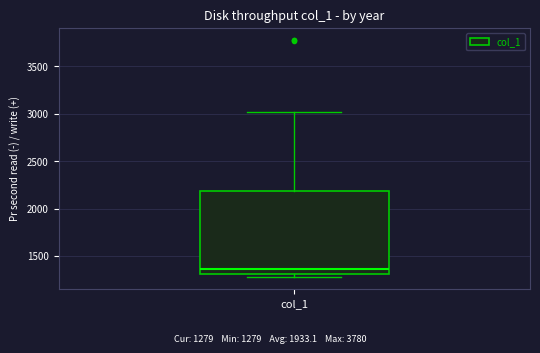

Read this box plot against the y-axis: the position of the median line, the range covered by the box, and the ends of both whiskers. The values are not printed on the chart, so give them approximately, as read against the axis.

median 1350, box 1300 to 2200, whiskers 1300 (just below the box's lower edge) to 3000